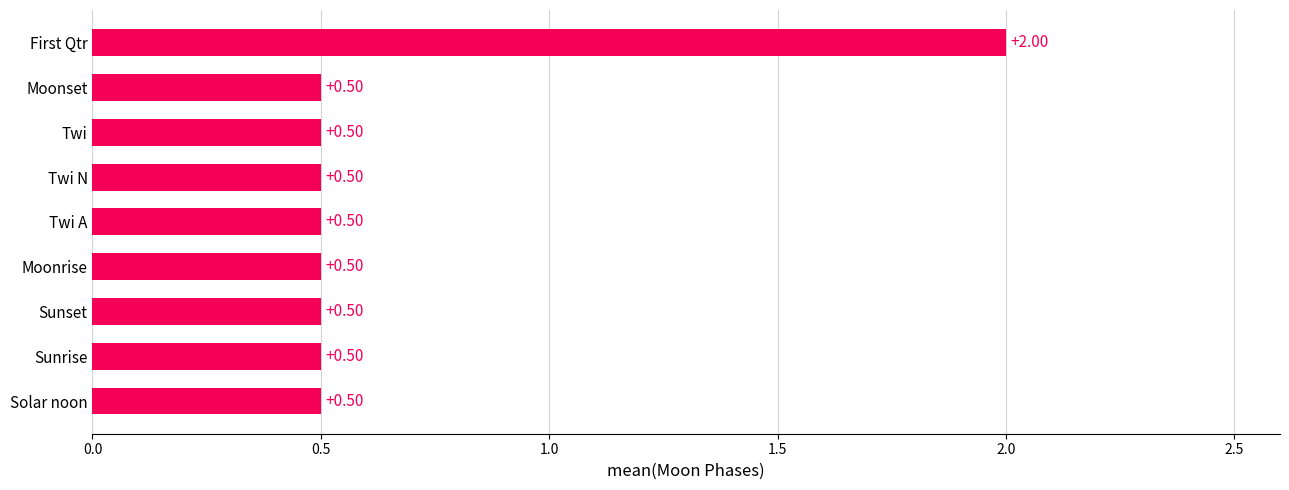

What is the average value?

0.7